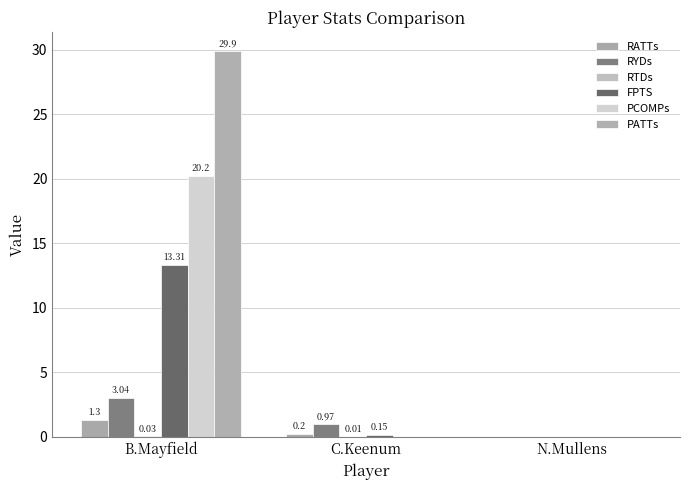

How many groups of bars are there?

3